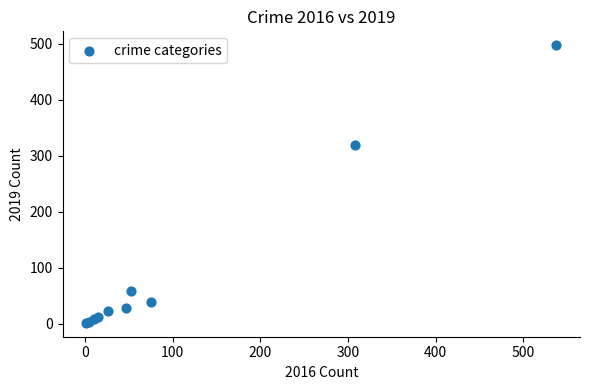

What Y value in the scatter plot is closest to 249?

319